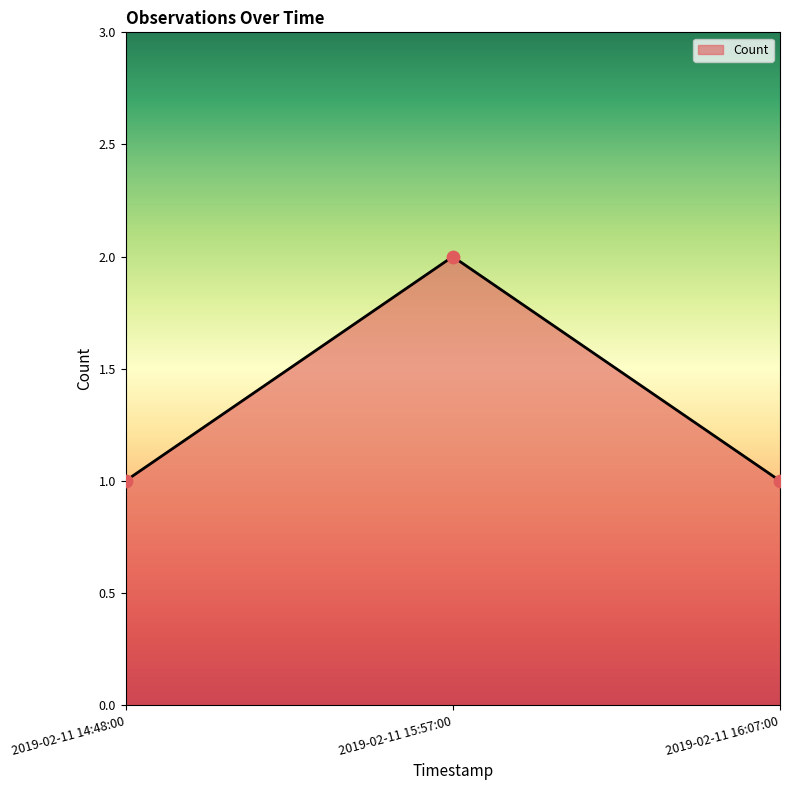

What is the change in value from 2019-02-11 15:57:00 to 2019-02-11 16:07:00?

-1